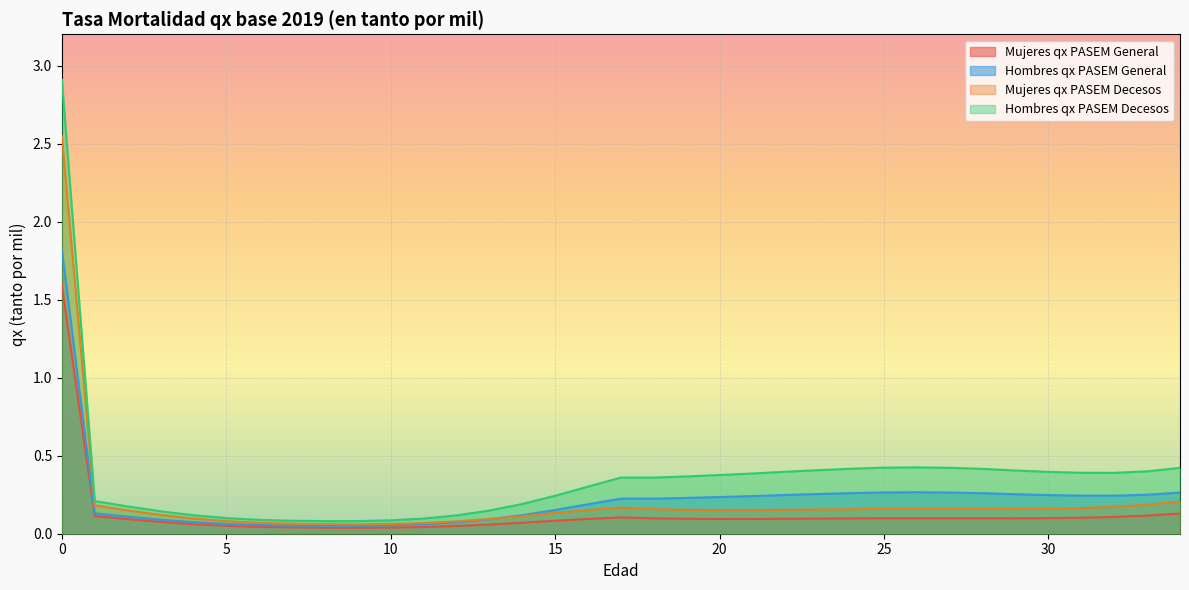

Reading left to right, transcribe all the data shown in this chart.

Mujeres qx PASEM General: 1.6	0.1	0.1	0.1	0.1	0.1	0.0	0.0	0.0	0.0	0.0	0.0	0.0	0.1	0.1	0.1	0.1	0.1	0.1	0.1	0.1	0.1	0.1	0.1	0.1	0.1	0.1	0.1	0.1	0.1	0.1	0.1	0.1	0.1	0.1
Hombres qx PASEM General: 1.8	0.1	0.1	0.1	0.1	0.1	0.1	0.1	0.1	0.1	0.1	0.1	0.1	0.1	0.1	0.2	0.2	0.2	0.2	0.2	0.2	0.2	0.2	0.3	0.3	0.3	0.3	0.3	0.3	0.3	0.2	0.2	0.2	0.2	0.3
Mujeres qx PASEM Decesos: 2.5	0.2	0.1	0.1	0.1	0.1	0.1	0.1	0.1	0.1	0.1	0.1	0.1	0.1	0.1	0.1	0.2	0.2	0.2	0.2	0.2	0.2	0.2	0.2	0.2	0.2	0.2	0.2	0.2	0.2	0.2	0.2	0.2	0.2	0.2
Hombres qx PASEM Decesos: 2.9	0.2	0.2	0.1	0.1	0.1	0.1	0.1	0.1	0.1	0.1	0.1	0.1	0.1	0.2	0.2	0.3	0.4	0.4	0.4	0.4	0.4	0.4	0.4	0.4	0.4	0.4	0.4	0.4	0.4	0.4	0.4	0.4	0.4	0.4